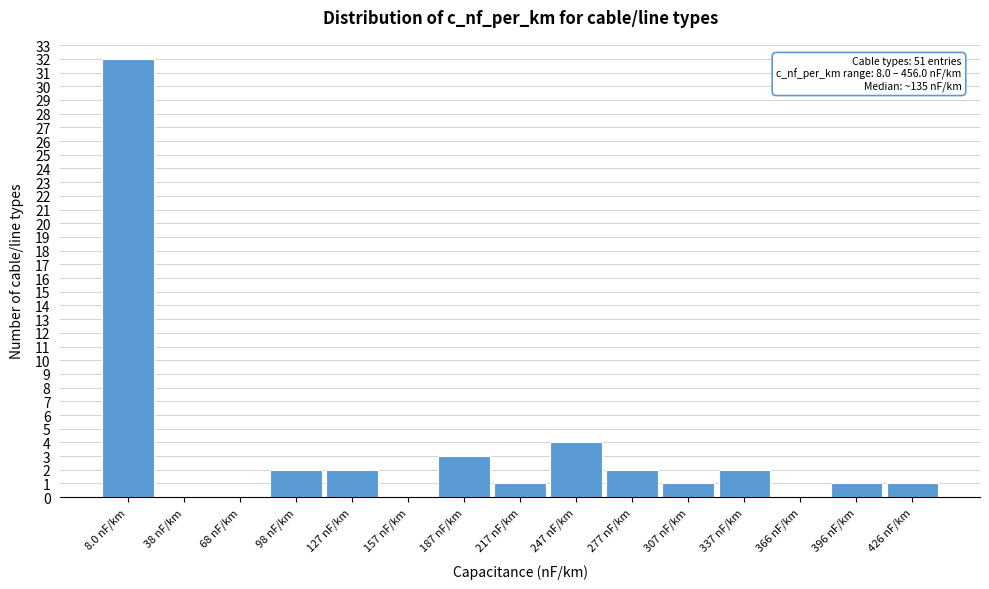

Reading left to right, transcribe all the data shown in this chart.

8.0 nF/km=32	38 nF/km=0	68 nF/km=0	98 nF/km=2	127 nF/km=2	157 nF/km=0	187 nF/km=3	217 nF/km=1	247 nF/km=4	277 nF/km=2	307 nF/km=1	337 nF/km=2	366 nF/km=0	396 nF/km=1	426 nF/km=1